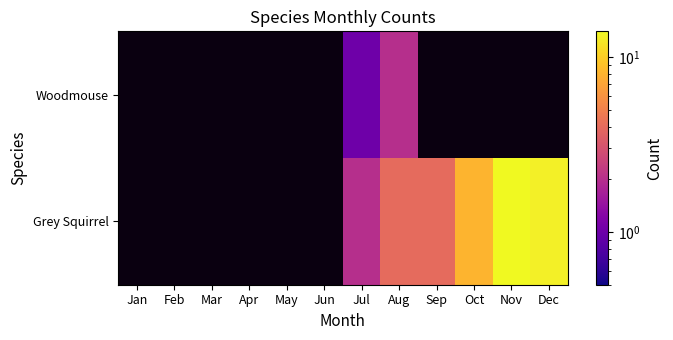

Is it true that Woodmouse equals 1.0 at Jul?

True